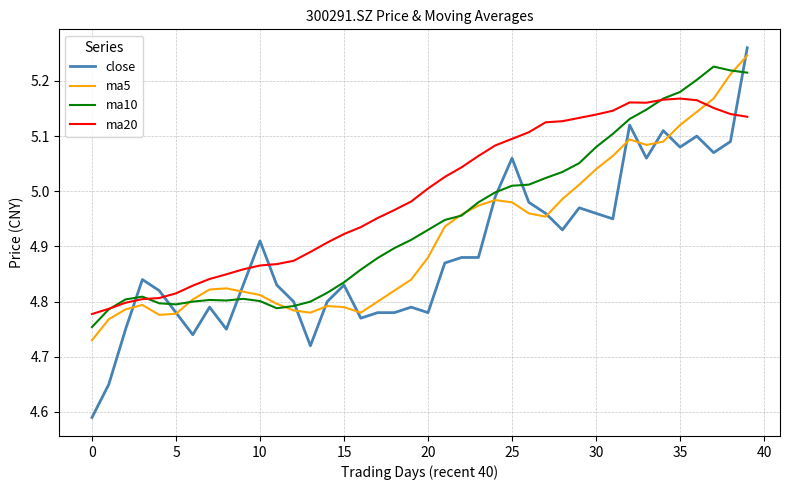

After their last crossing, which series has the higher values: close or ma20?

close